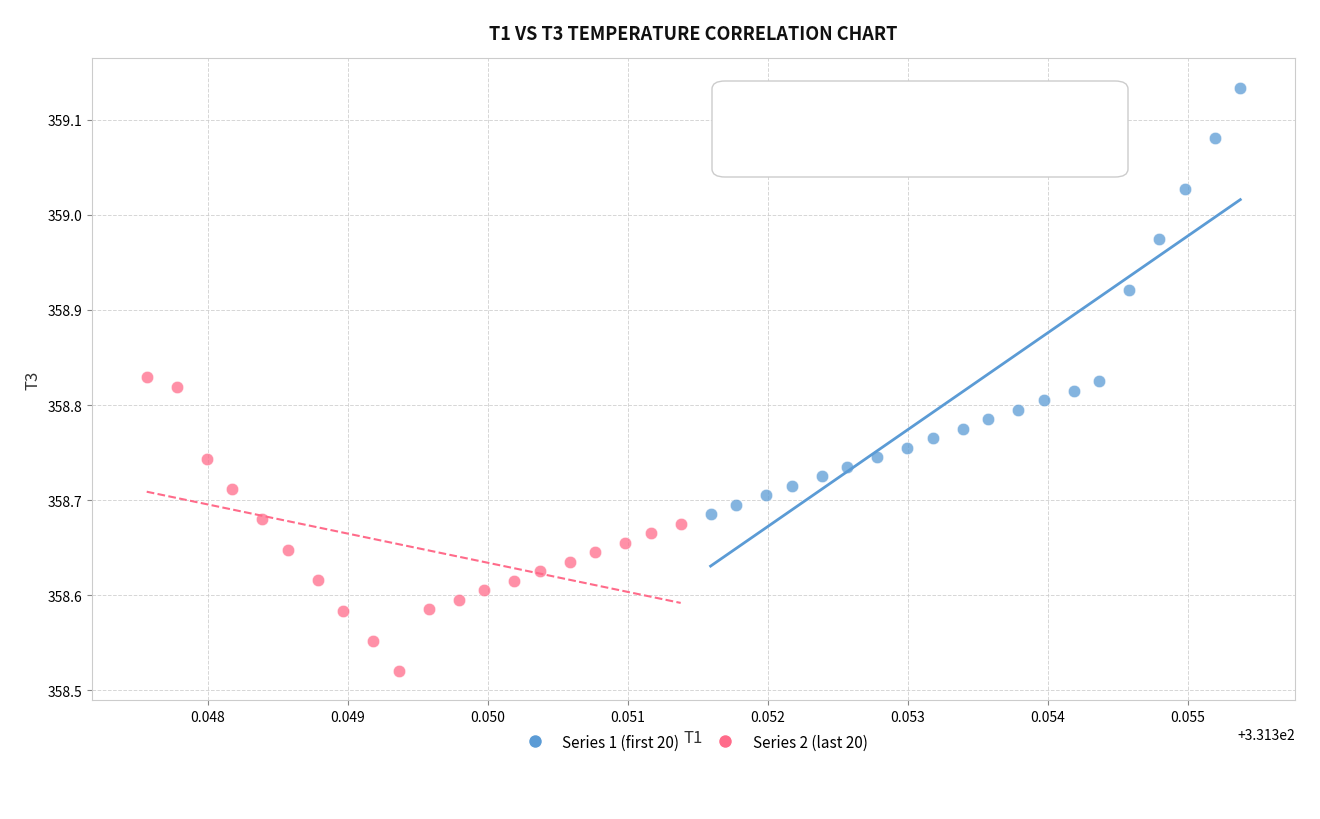

Which series contains the highest Y value?

Series 1 (first 20)